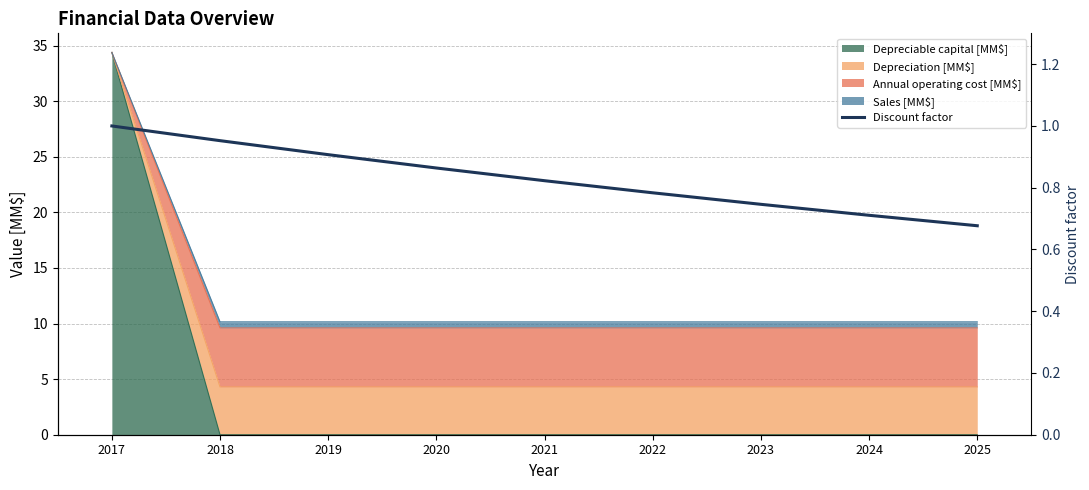

What is the value of the 4th point from the left?

0.9